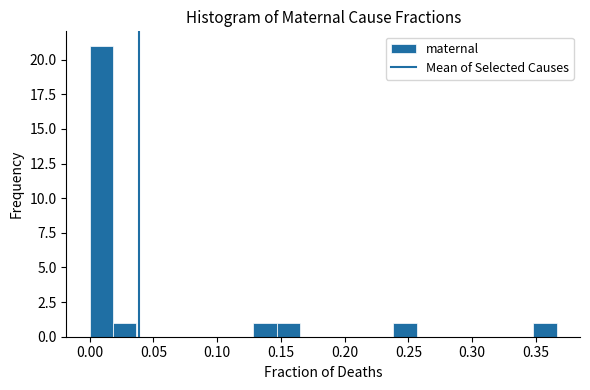

Around what value on the x-axis is the tallest bar? Give the approximate position of its centre, as read against the axis.

0.010